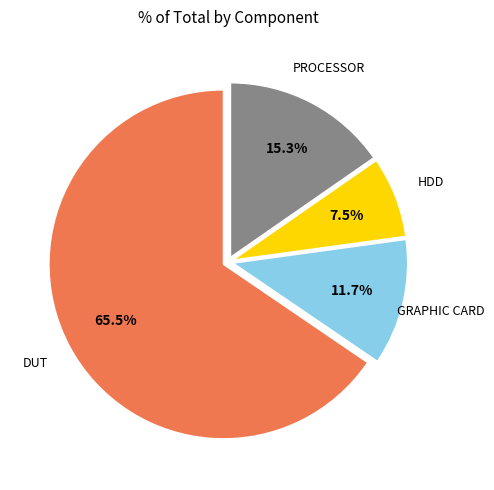

How many segments does this pie chart have?

4